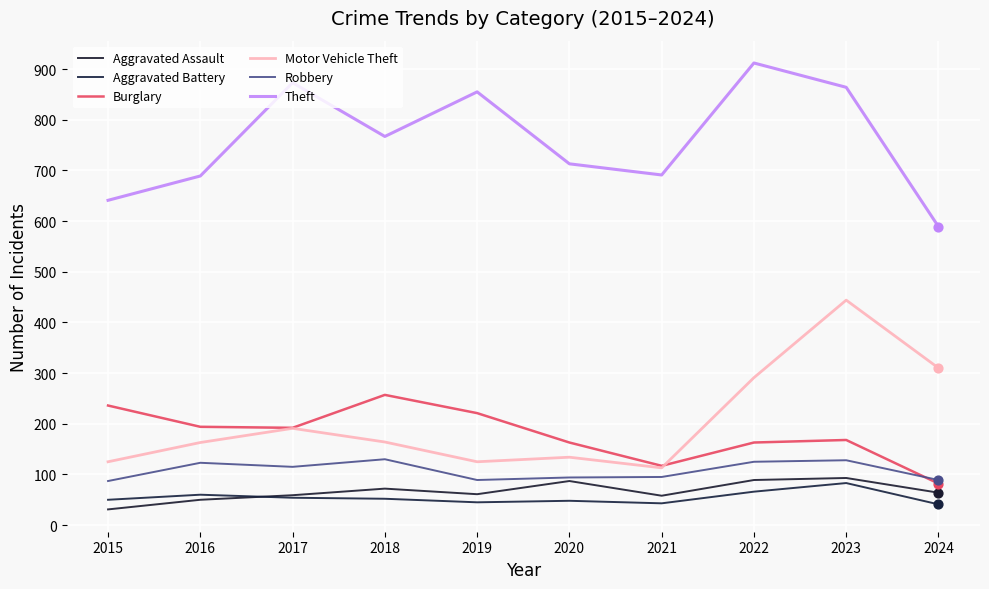

Which series has the largest total across all categories?

Theft